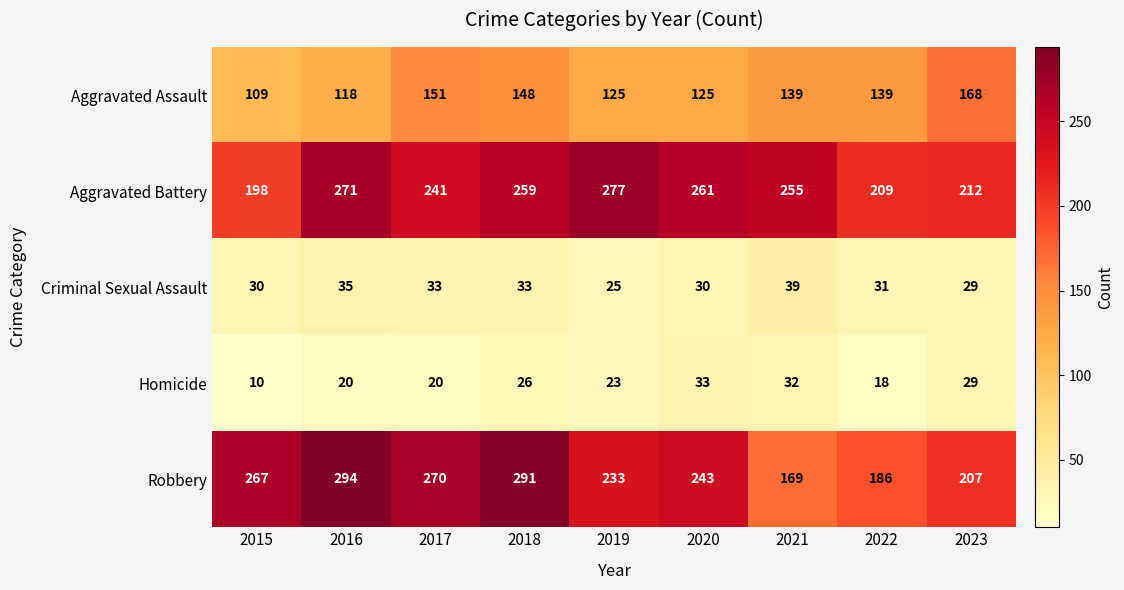

What value does the Criminal Sexual Assault series have at 2017?

33